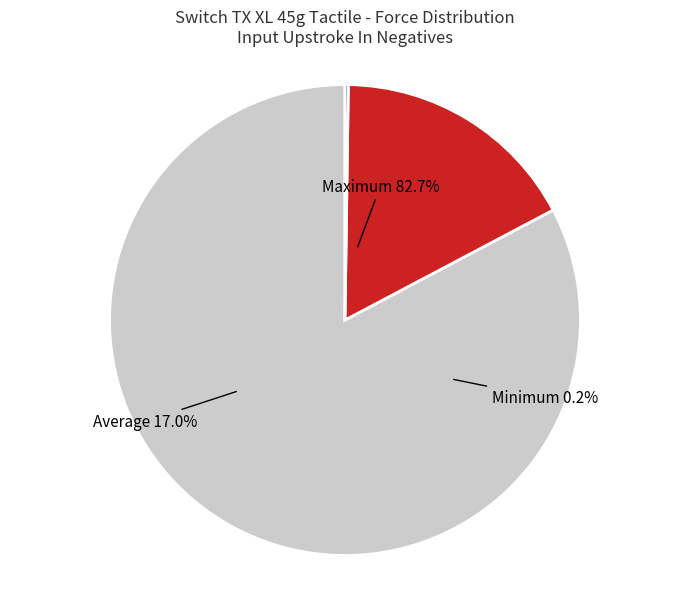

What percentage do Minimum and Average together represent?

17.3%